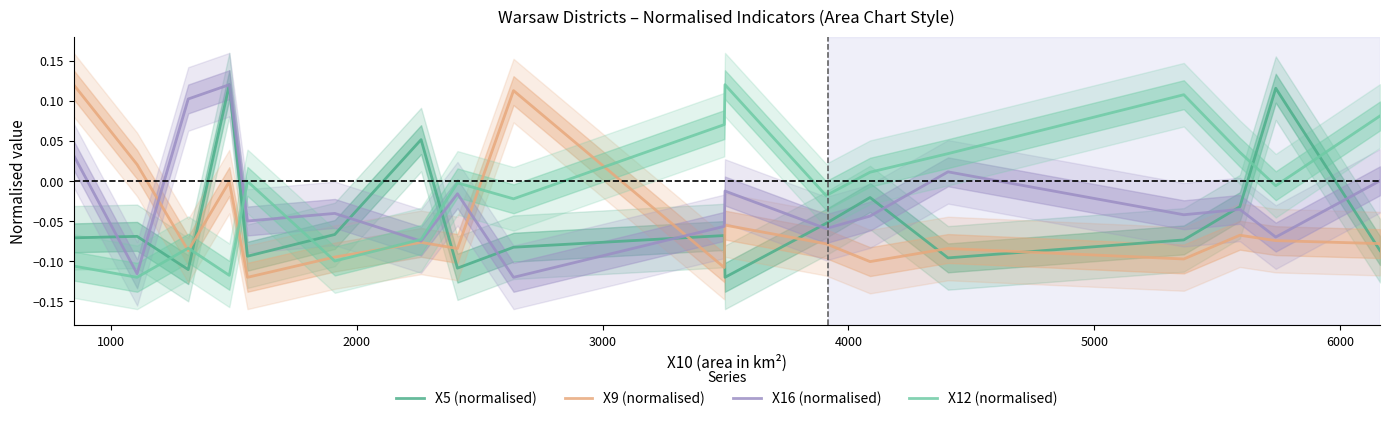

After their last crossing, which series has the higher values: X5 (normalised) or X9 (normalised)?

X9 (normalised)